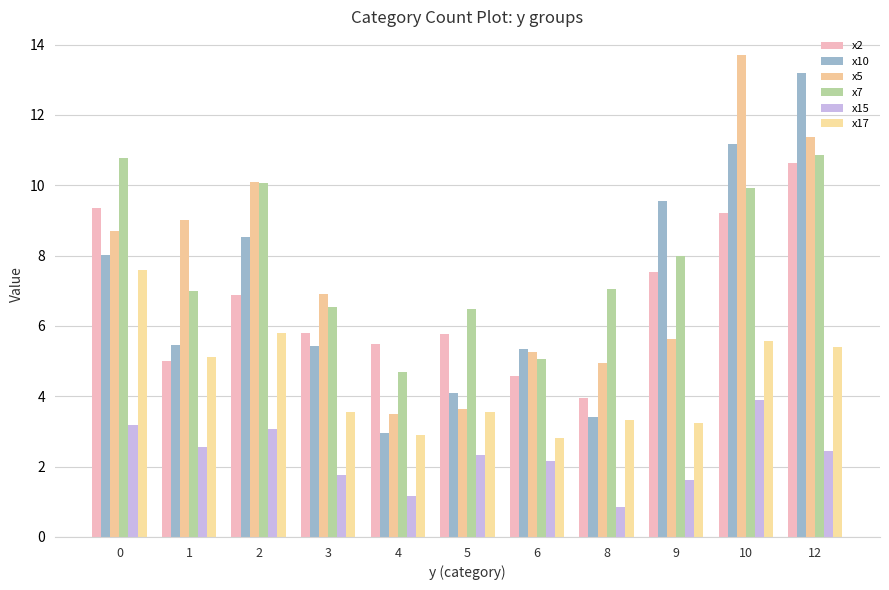

Reading left to right, what are all the values shown in this chart?

x2: 9.4	5.0	6.9	5.8	5.5	5.8	4.6	3.9	7.5	9.2	10.6
x10: 8.0	5.5	8.5	5.4	2.9	4.1	5.4	3.4	9.5	11.2	13.2
x5: 8.7	9.0	10.1	6.9	3.5	3.6	5.3	4.9	5.6	13.7	11.4
x7: 10.8	7.0	10.1	6.5	4.7	6.5	5.1	7.1	8.0	9.9	10.9
x15: 3.2	2.6	3.1	1.8	1.2	2.3	2.2	0.9	1.6	3.9	2.4
x17: 7.6	5.1	5.8	3.6	2.9	3.5	2.8	3.3	3.2	5.6	5.4